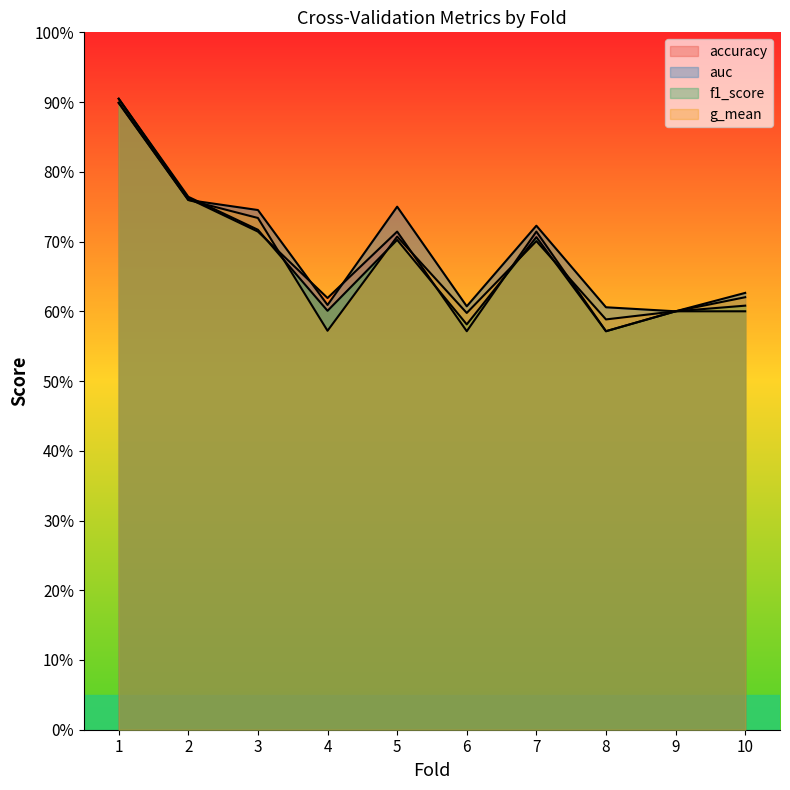

At which category is the sum across all series the highest?

1